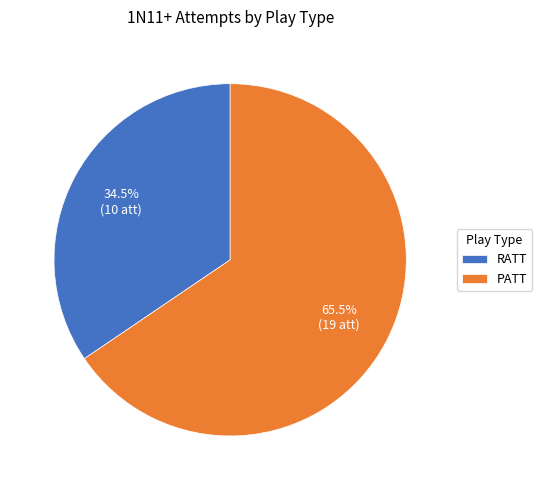

What percentage do RATT and PATT together represent?

100.0%